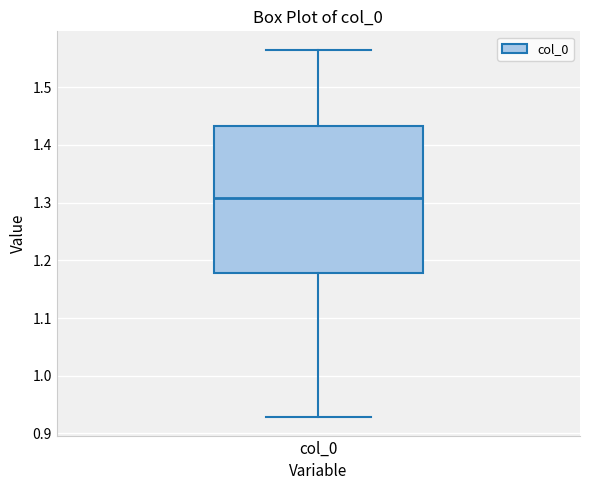

Read this box plot against the y-axis: the position of the median line, the range covered by the box, and the ends of both whiskers. The values are not printed on the chart, so give them approximately, as read against the axis.

median 1.31, box 1.18 to 1.43, whiskers 0.93 to 1.56